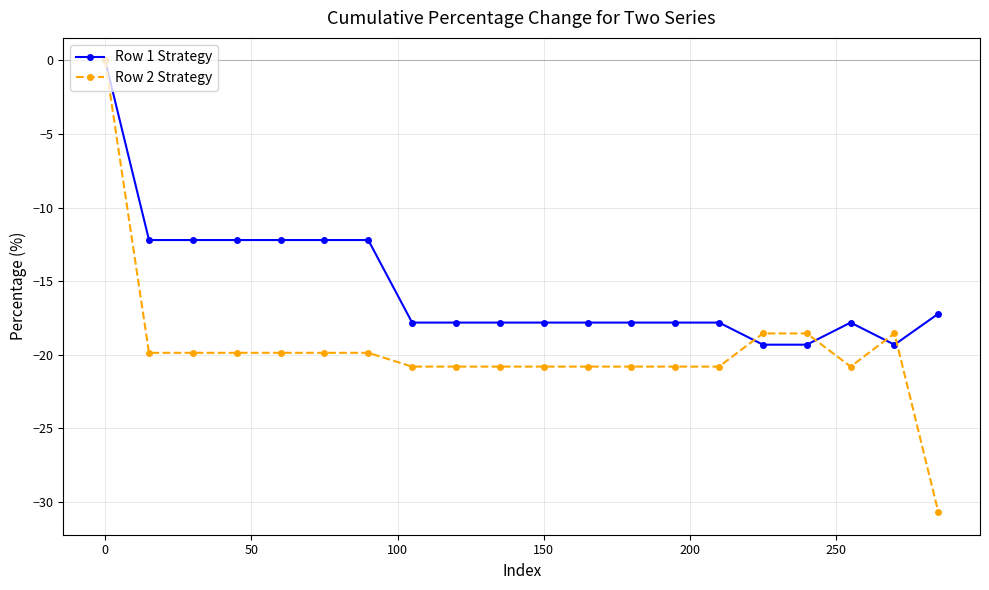

What is the value of the Row 1 Strategy point at the 2nd from the left?

-12.2